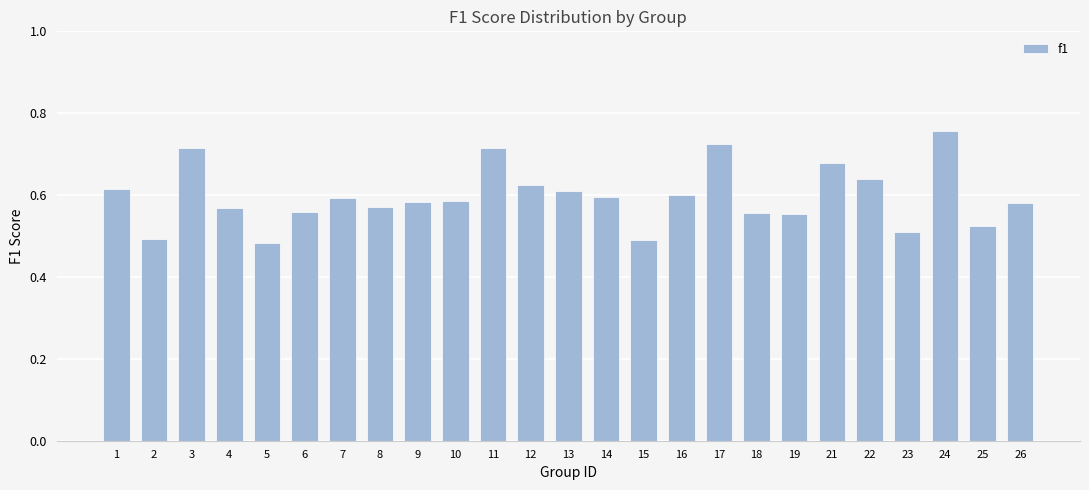

The chart shows a value of 0.6 at 6. True or false?

True